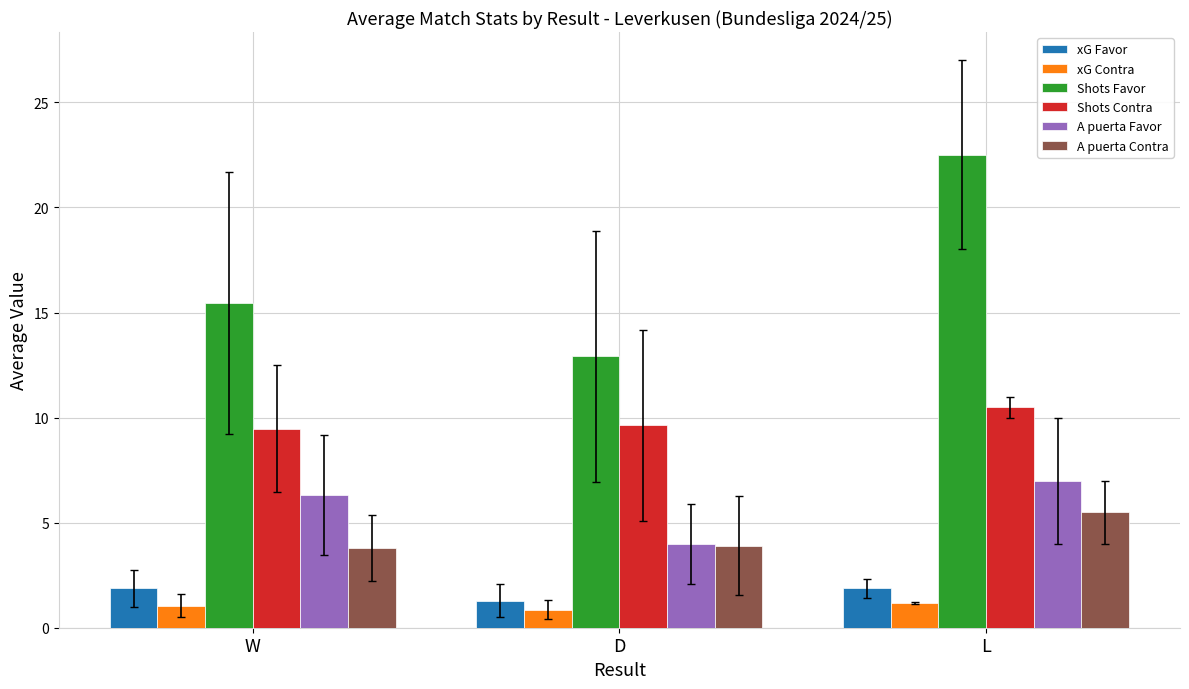

Reading left to right, list all the values displayed in this chart.

xG Favor: 1.9	1.3	1.9
xG Contra: 1.1	0.9	1.2
Shots Favor: 15.5	12.9	22.5
Shots Contra: 9.5	9.6	10.5
A puerta Favor: 6.3	4.0	7.0
A puerta Contra: 3.8	3.9	5.5